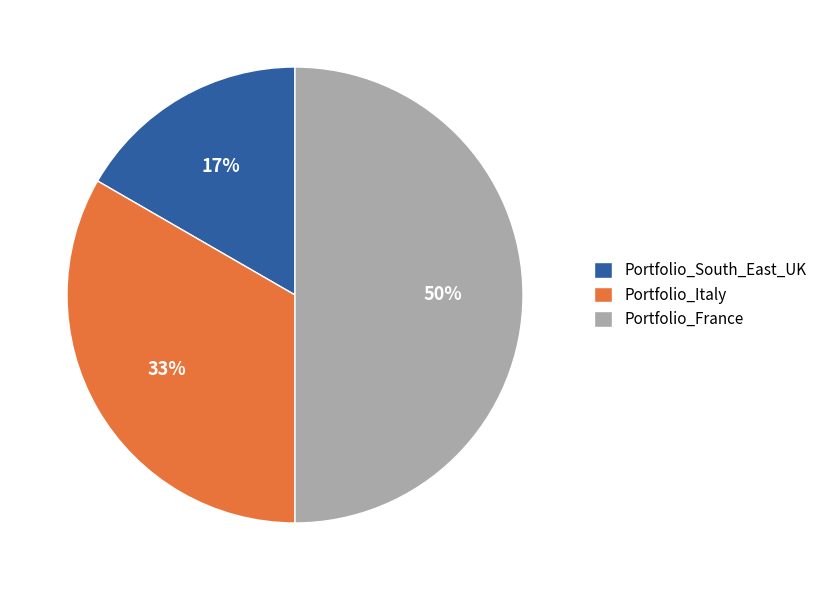

Count the number of slices in the pie.

3